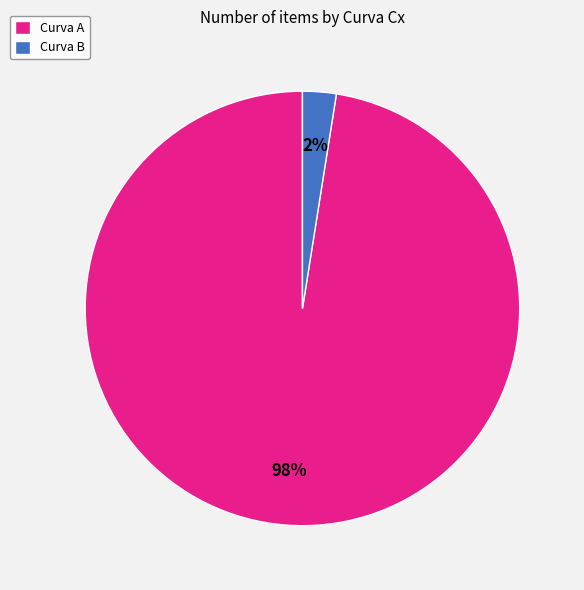

How many segments does this pie chart have?

2